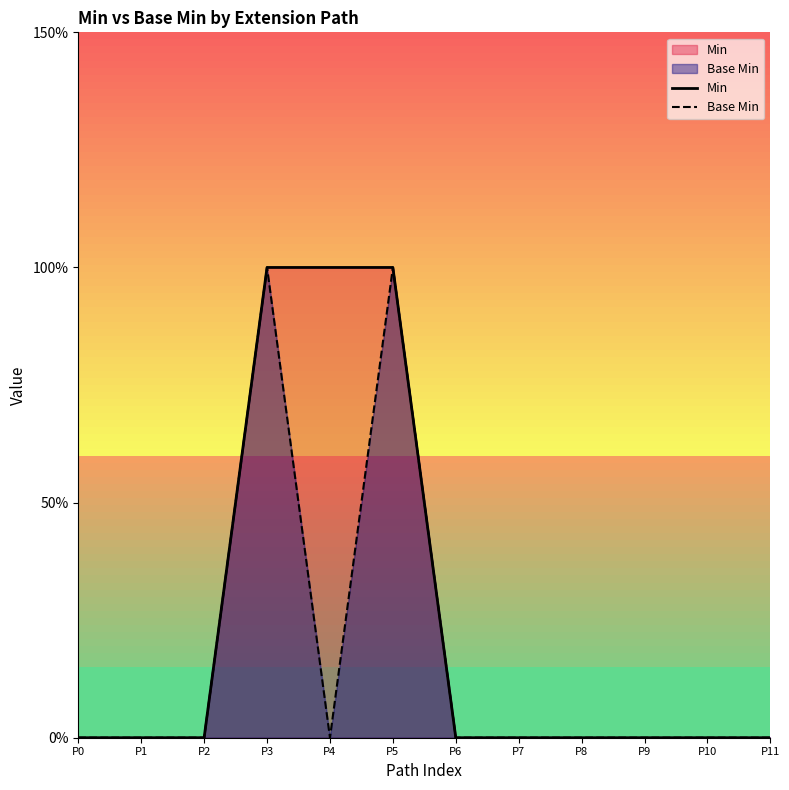

True or false: Min and Base Min intersect in this chart.

False